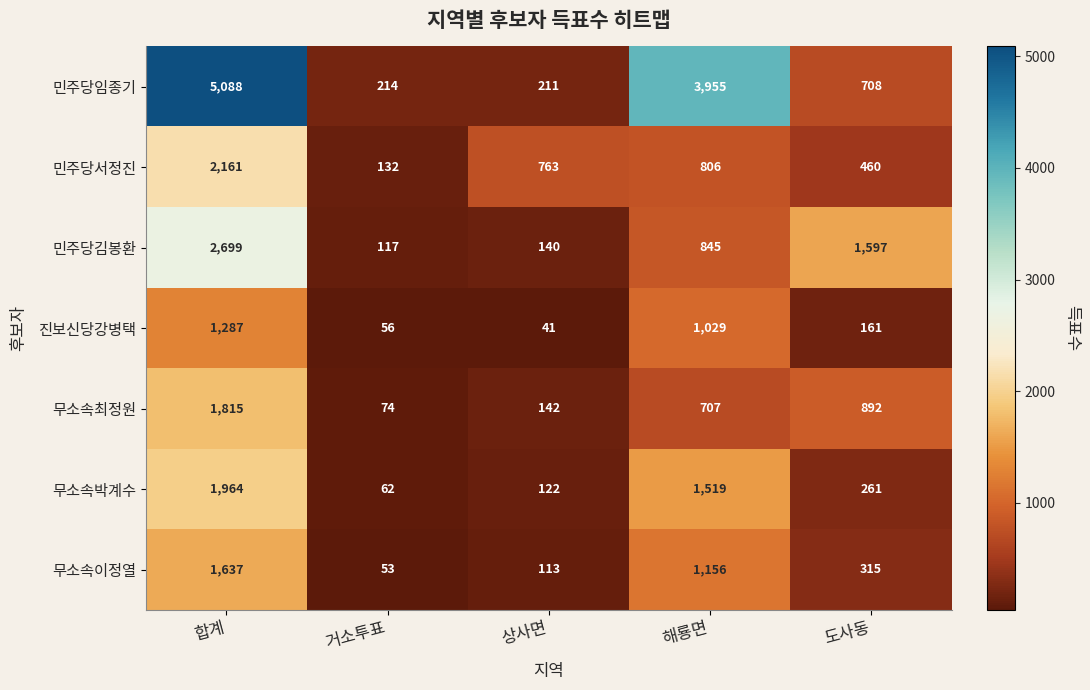

What is the difference between the maximum and minimum values in the 무소속최정원 series?

1741